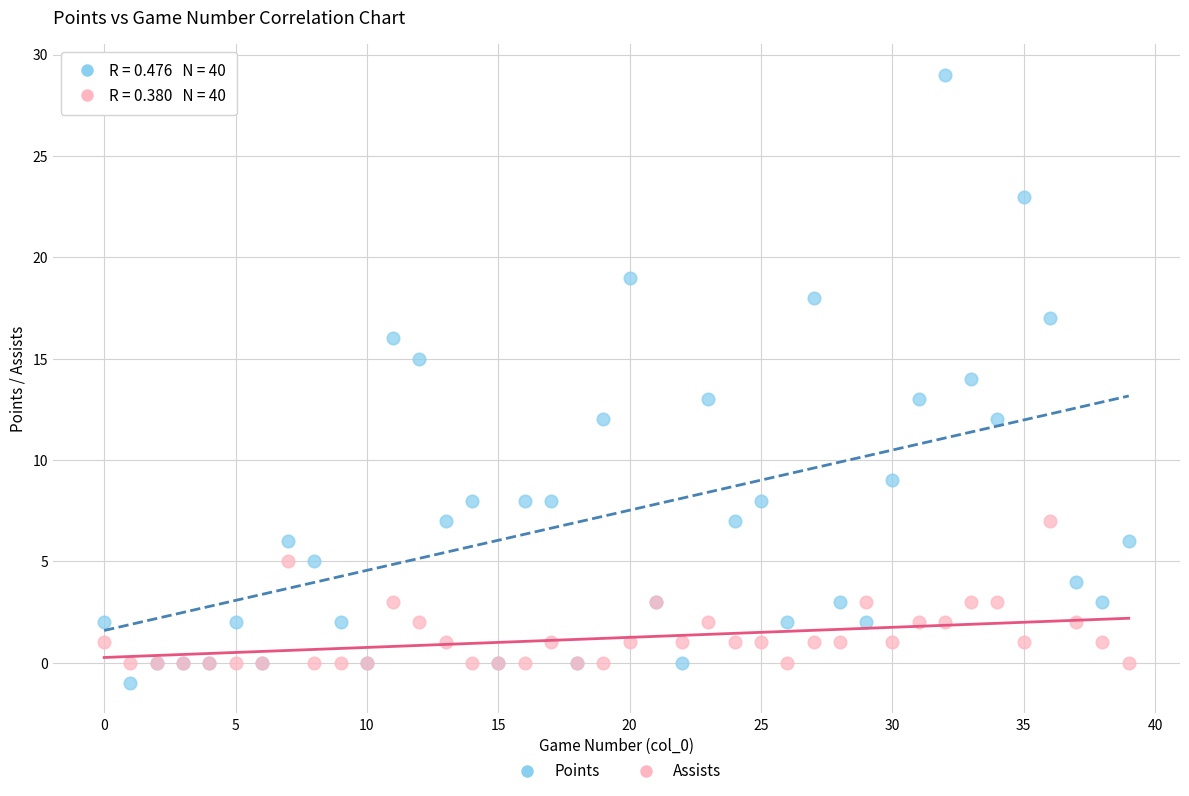

What are all the series names shown in the legend?

Points, Assists